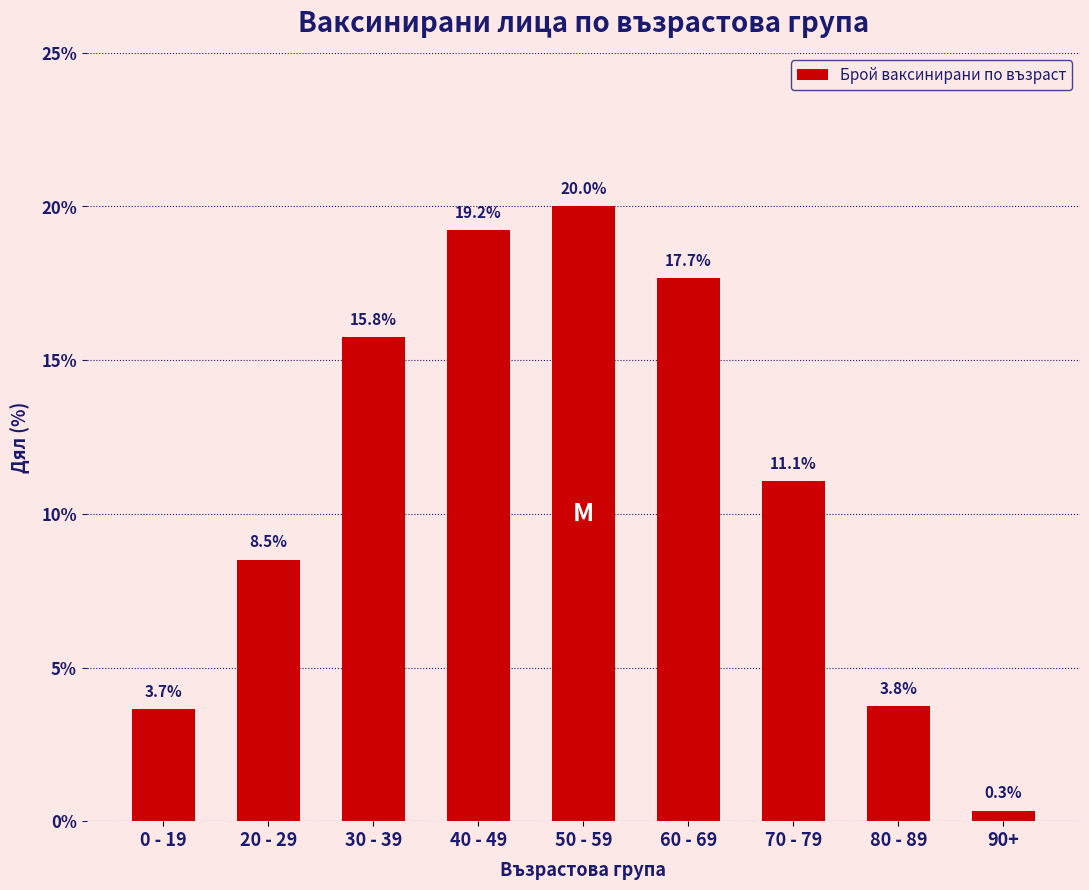

Reading right to left, extract all data points from this chart.

0.3	3.8	11.1	17.7	20.0	19.2	15.8	8.5	3.7